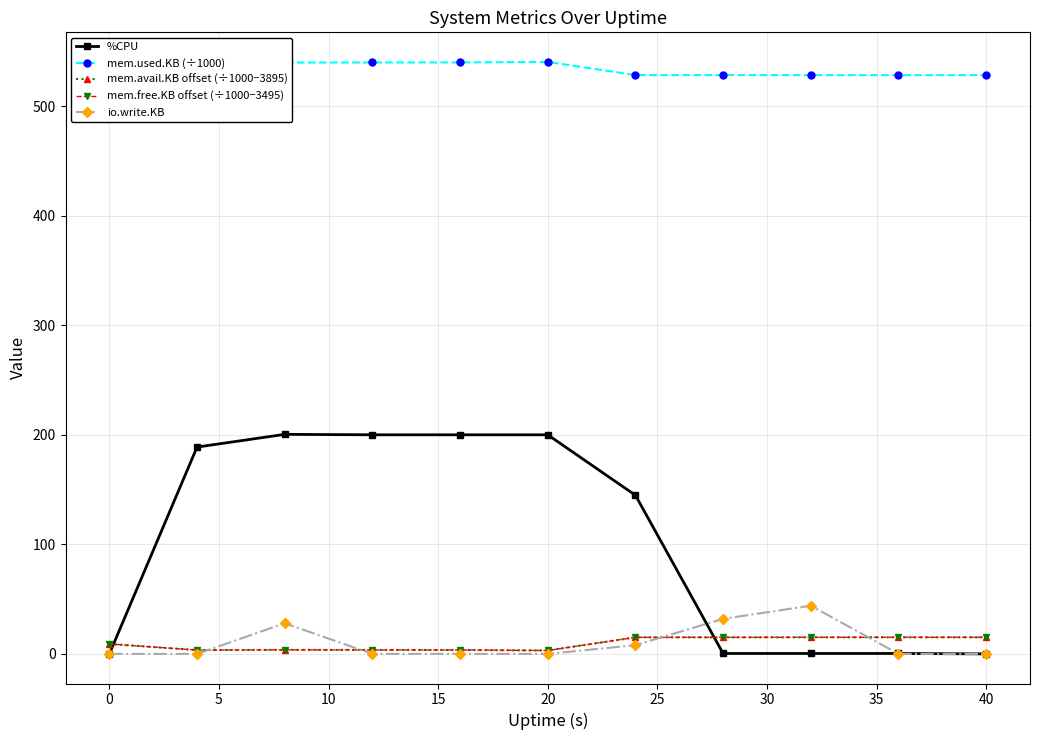

True or false: %CPU and mem.used.KB (÷1000) intersect in this chart.

False